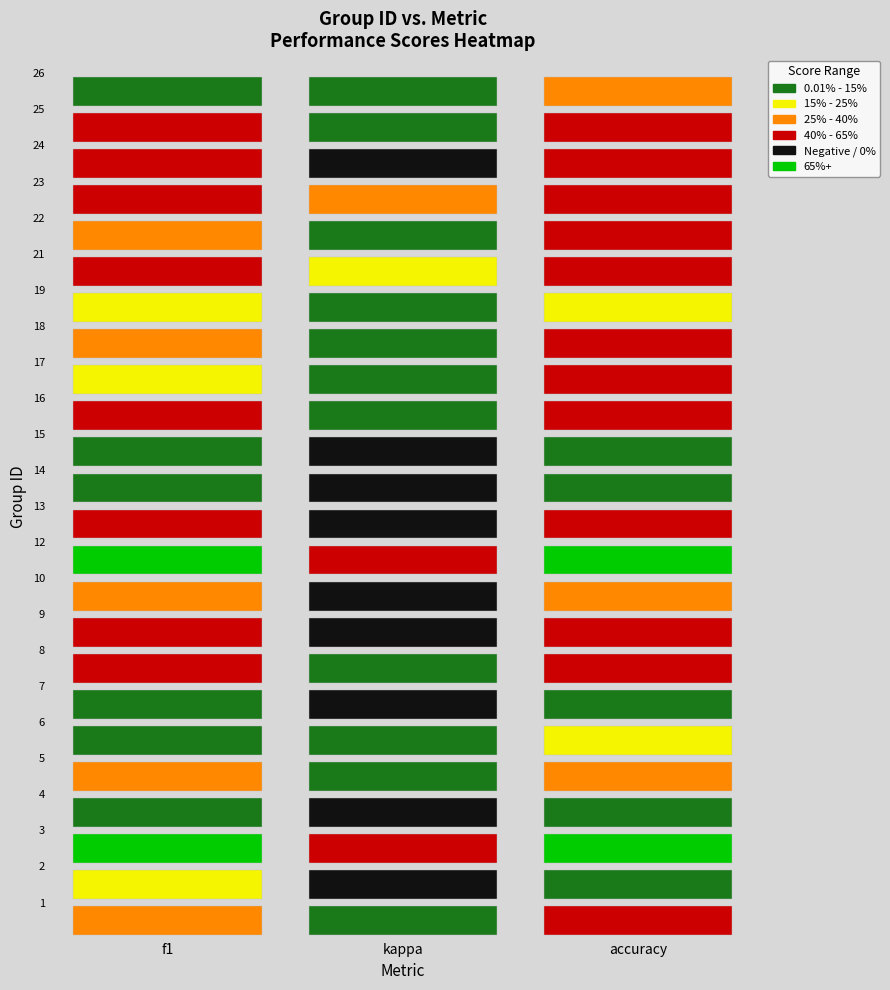

At which category is the sum across all series the highest?

10